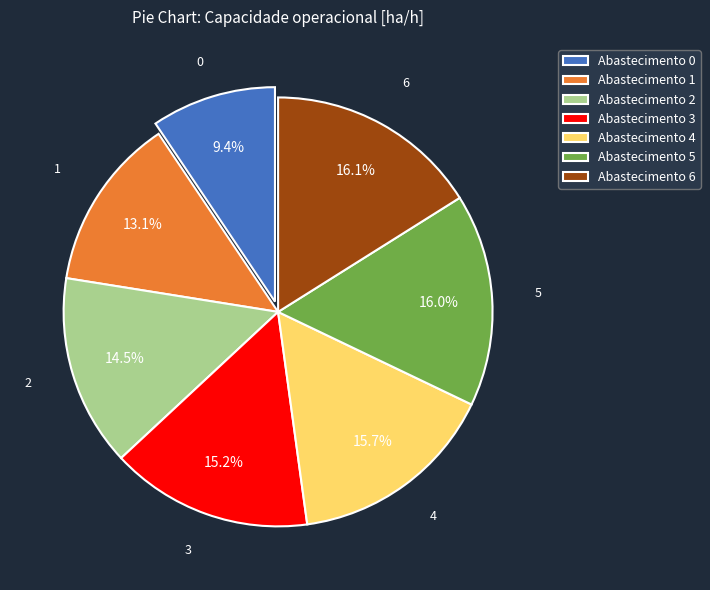

Which category has the smallest portion of the pie?

Abastecimento 0